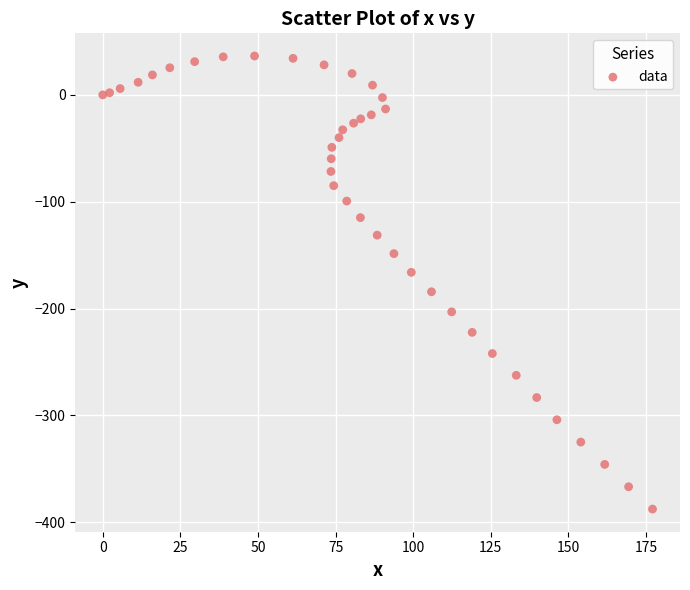

What is the range of Y values (max minus min)?

424.1